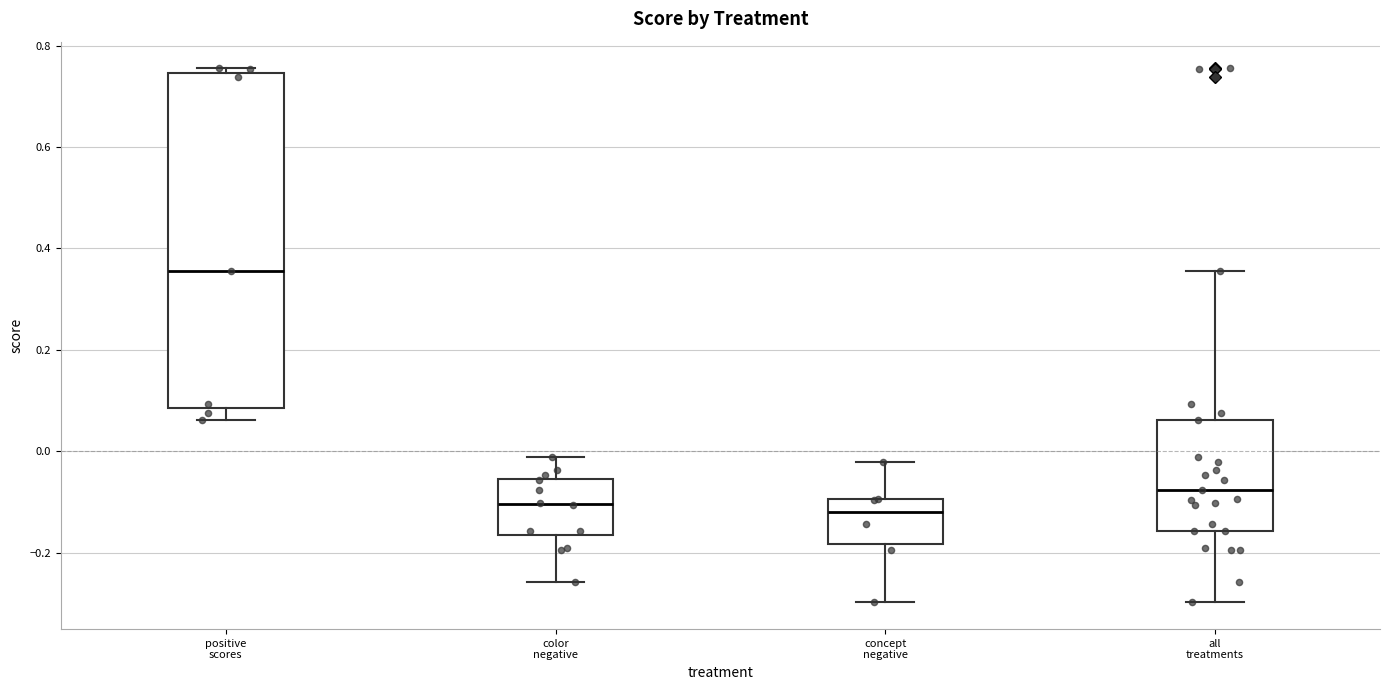

Comparing the boxes themselves (not the whiskers), which one is the tallest?

positive scores